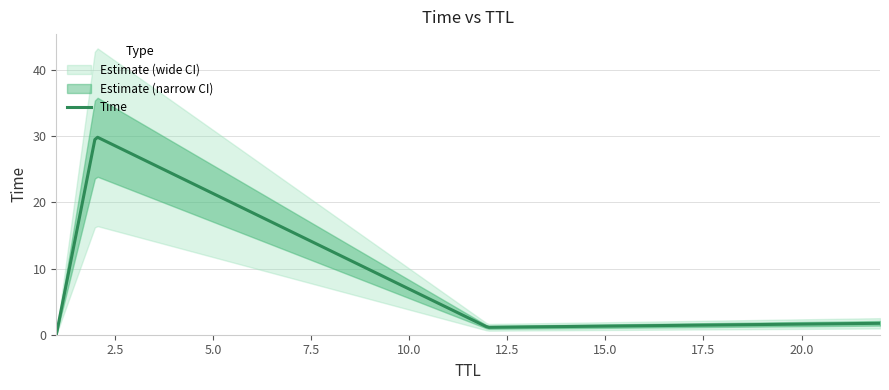

Between 22 and 2, which is larger?

2